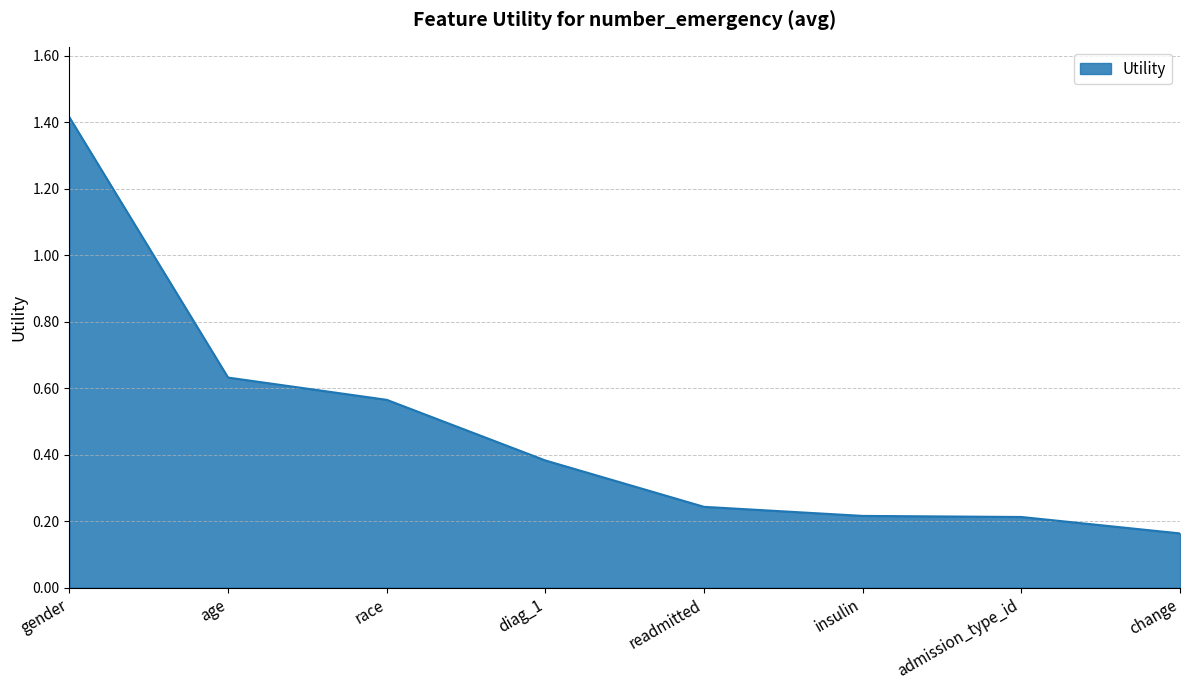

What is the sum of the values at age and admission_type_id?

0.8